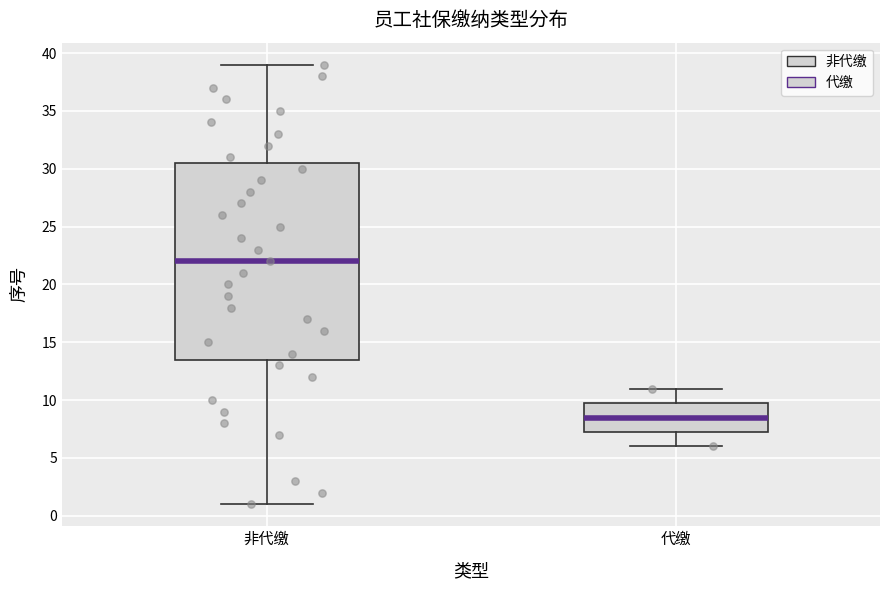

Where does the upper whisker of the box for 非代缴 end on the y-axis? The values are not printed on the chart, so give them approximately, as read against the axis.

39.0